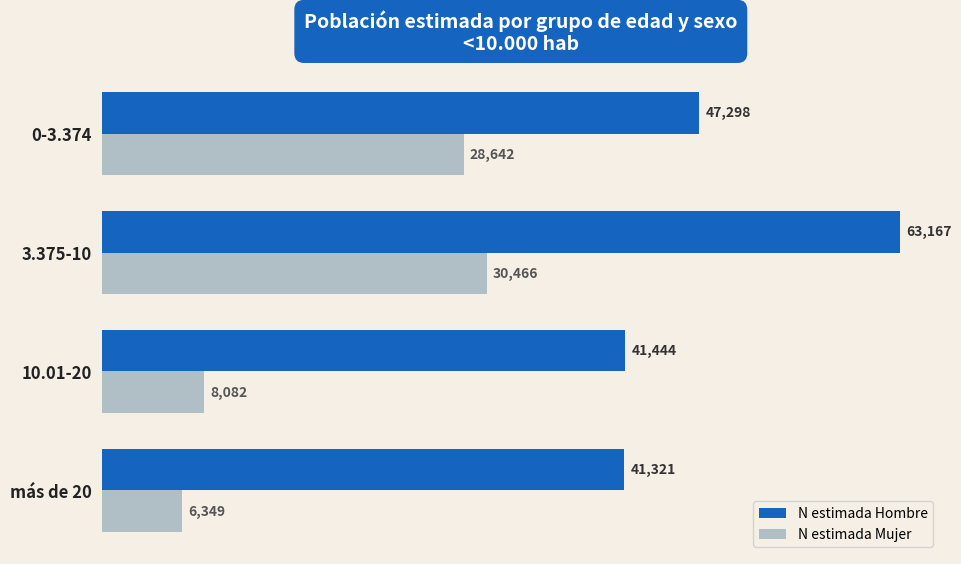

What is the smallest value displayed?

6349